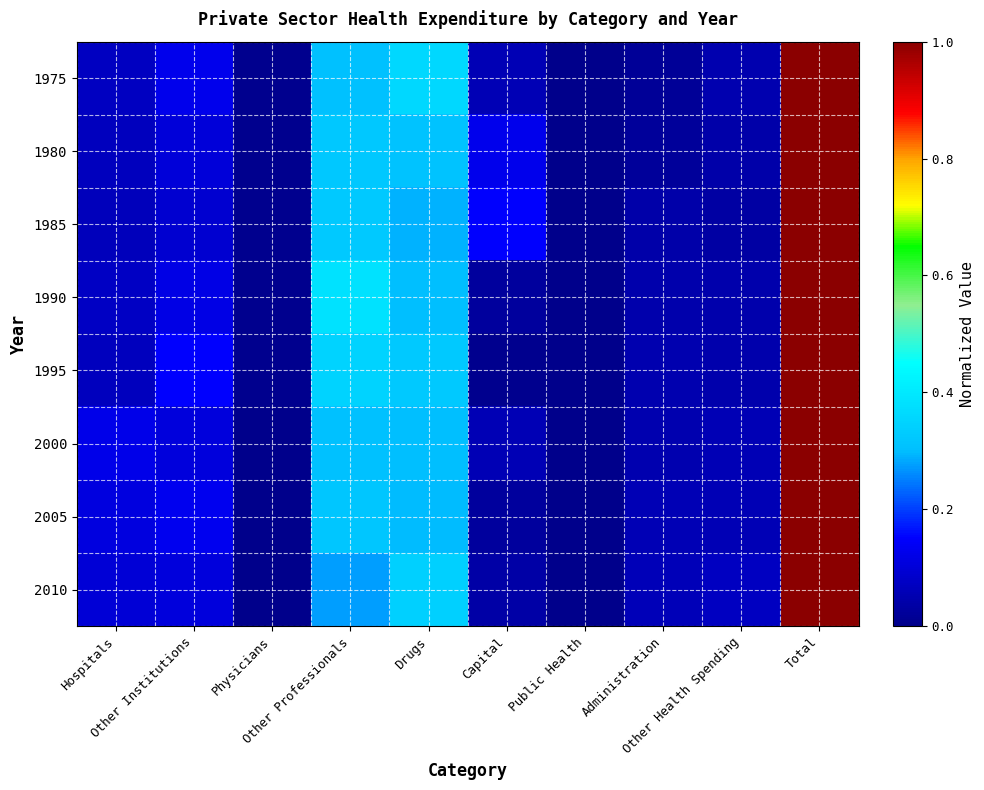

At Administration, list the series in order from smallest to largest.

1975, 1980, 1985, 1990, 1995, 2000, 2005, 2010